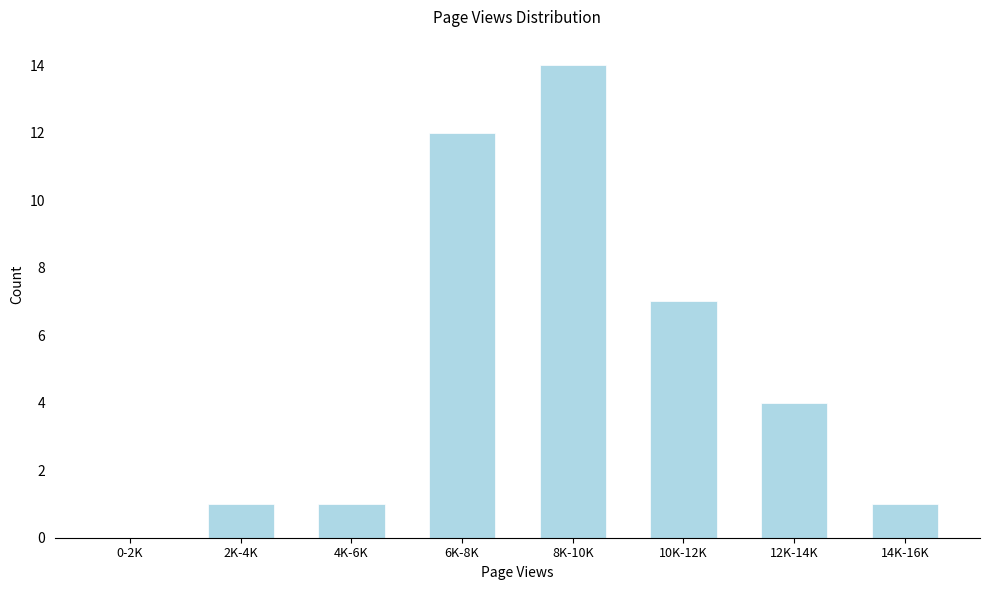

Reading left to right, list all the values displayed in this chart.

0-2K=0	2K-4K=1	4K-6K=1	6K-8K=12	8K-10K=14	10K-12K=7	12K-14K=4	14K-16K=1